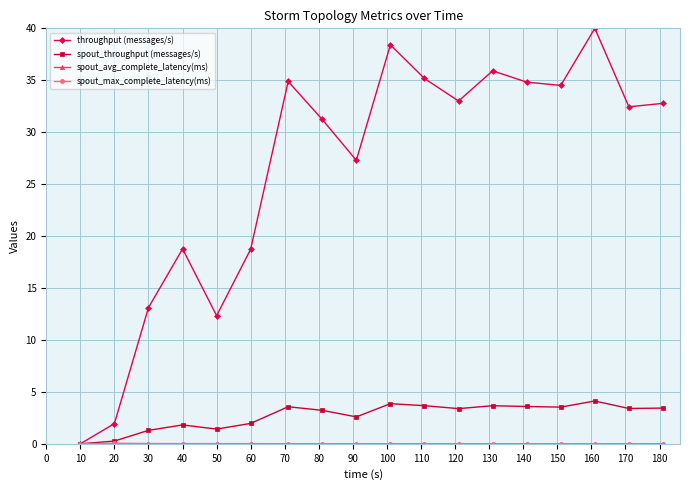

Which series has the largest range (max minus min)?

throughput (messages/s)